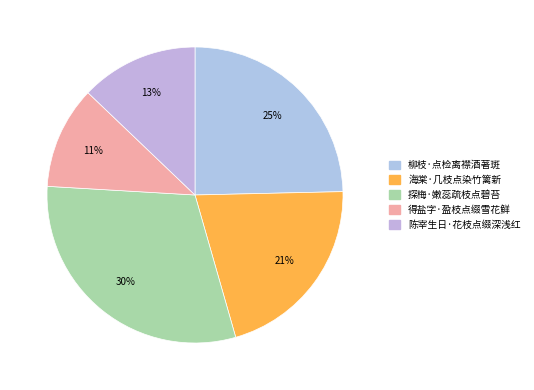

Does any single category account for the majority?

No